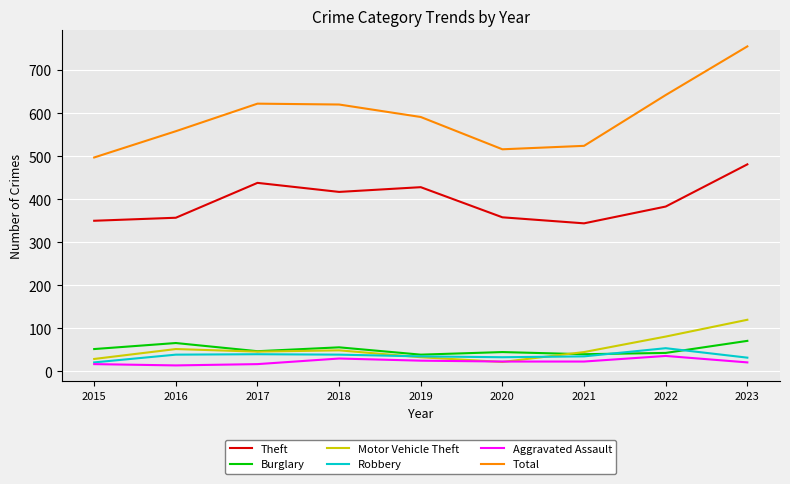

What is the lowest value of the Robbery series?

21